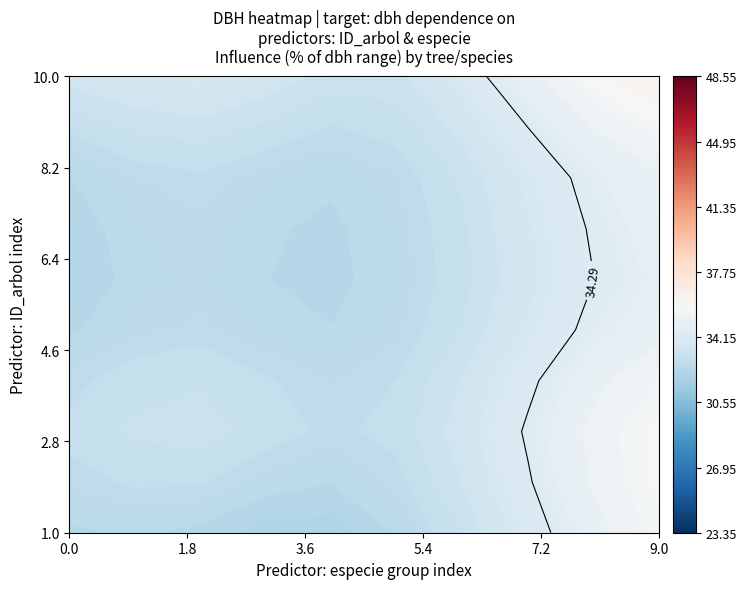

Which category has the highest value in the Tree_2 series?

9